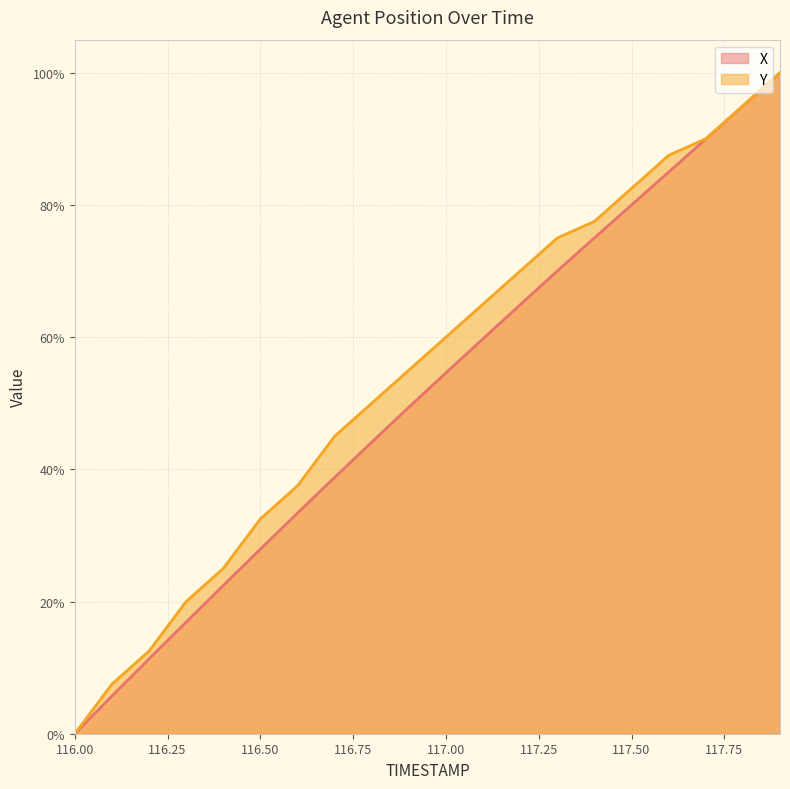

What position from the right is 117.1?

9